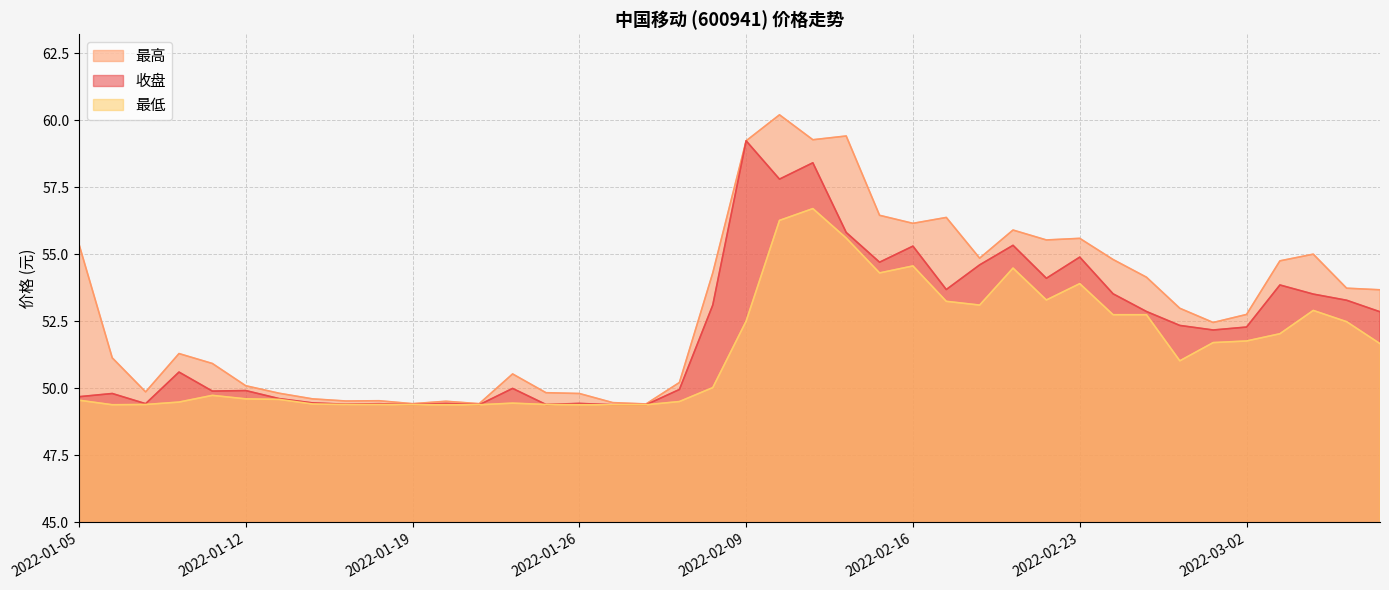

Where does the 最低 series first go above 51?

2022-02-09